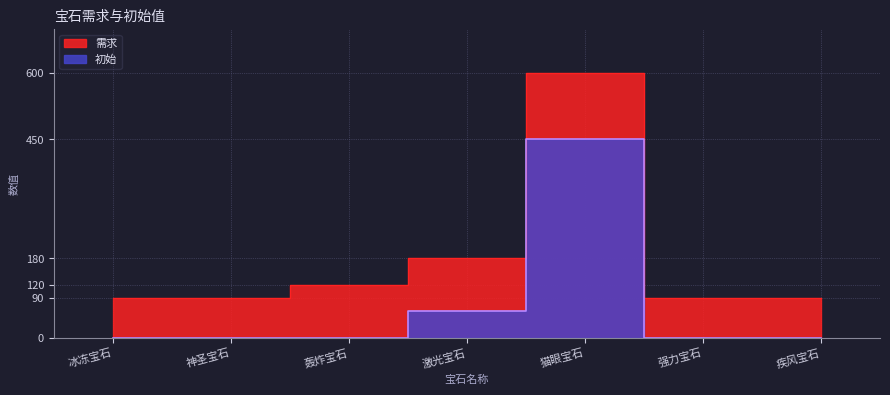

Count the 初始 values in the range 0 to 60.

6